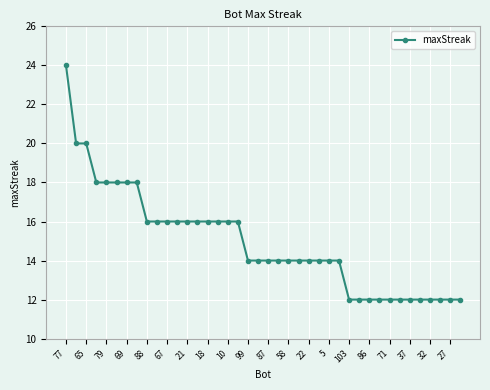

What is the value of the 25th point from the left?

14